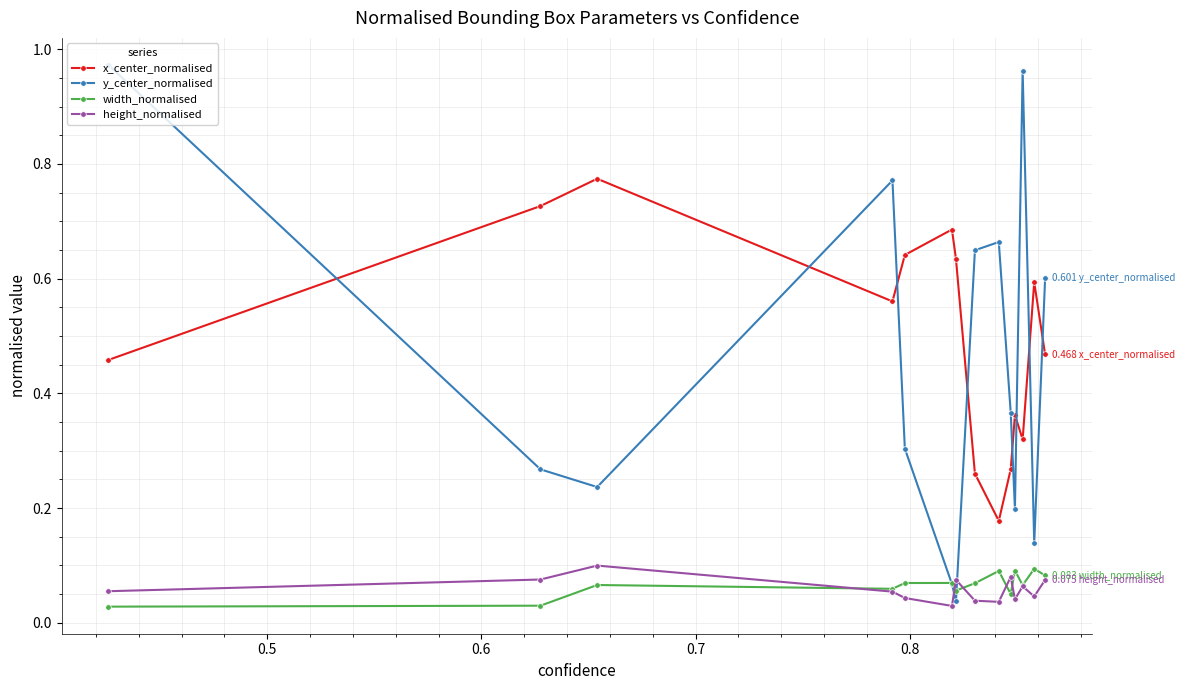

True or false: height_normalised and x_center_normalised cross at least once.

False